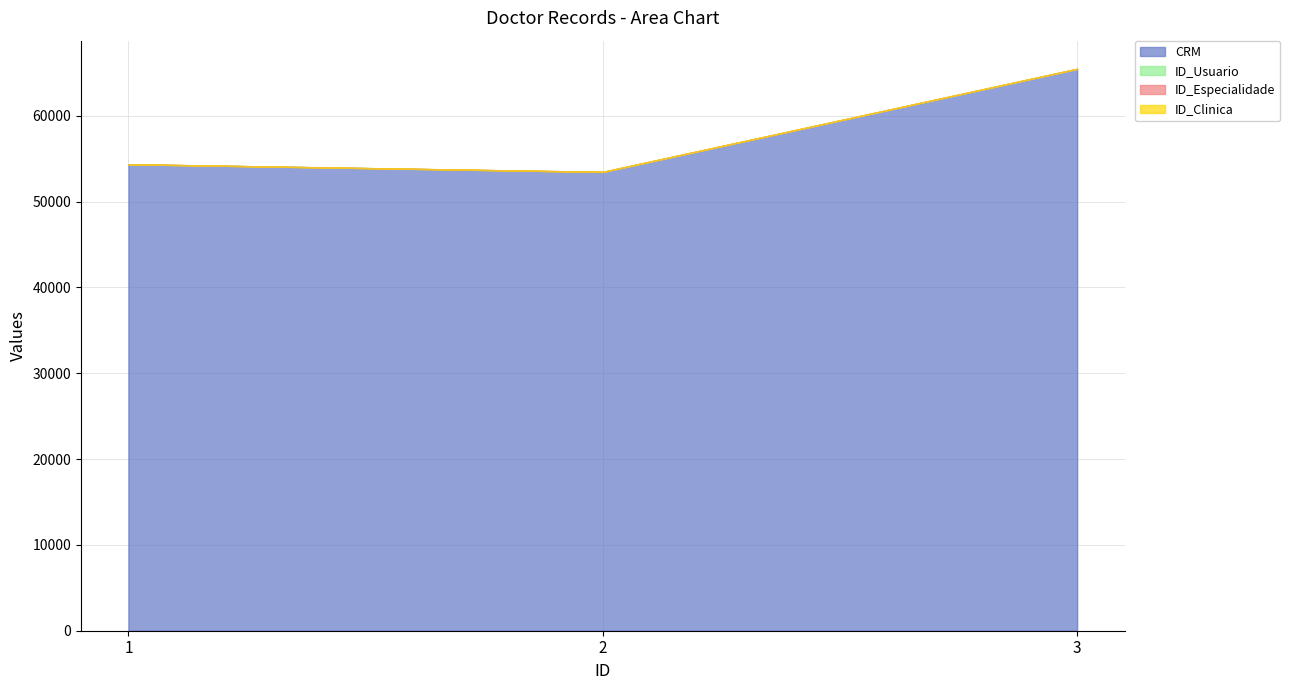

How many lines are shown in the chart?

4